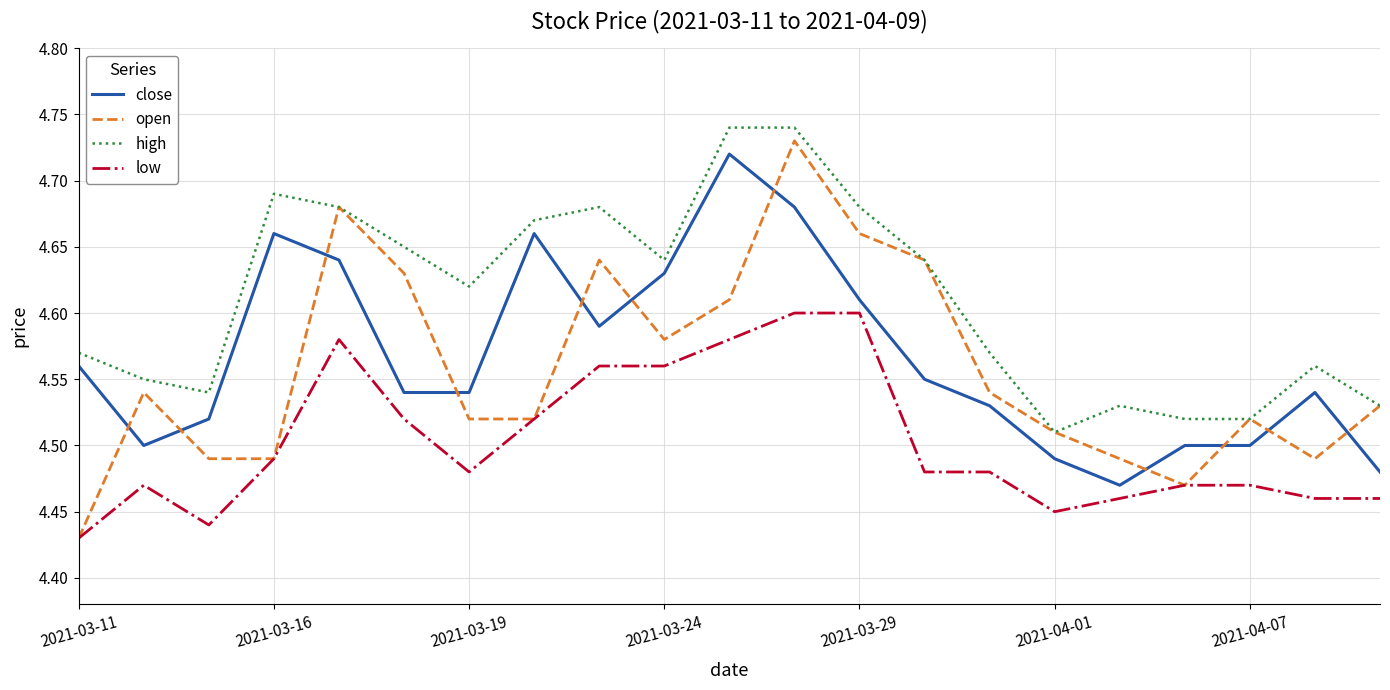

Which series has the largest total across all categories?

high